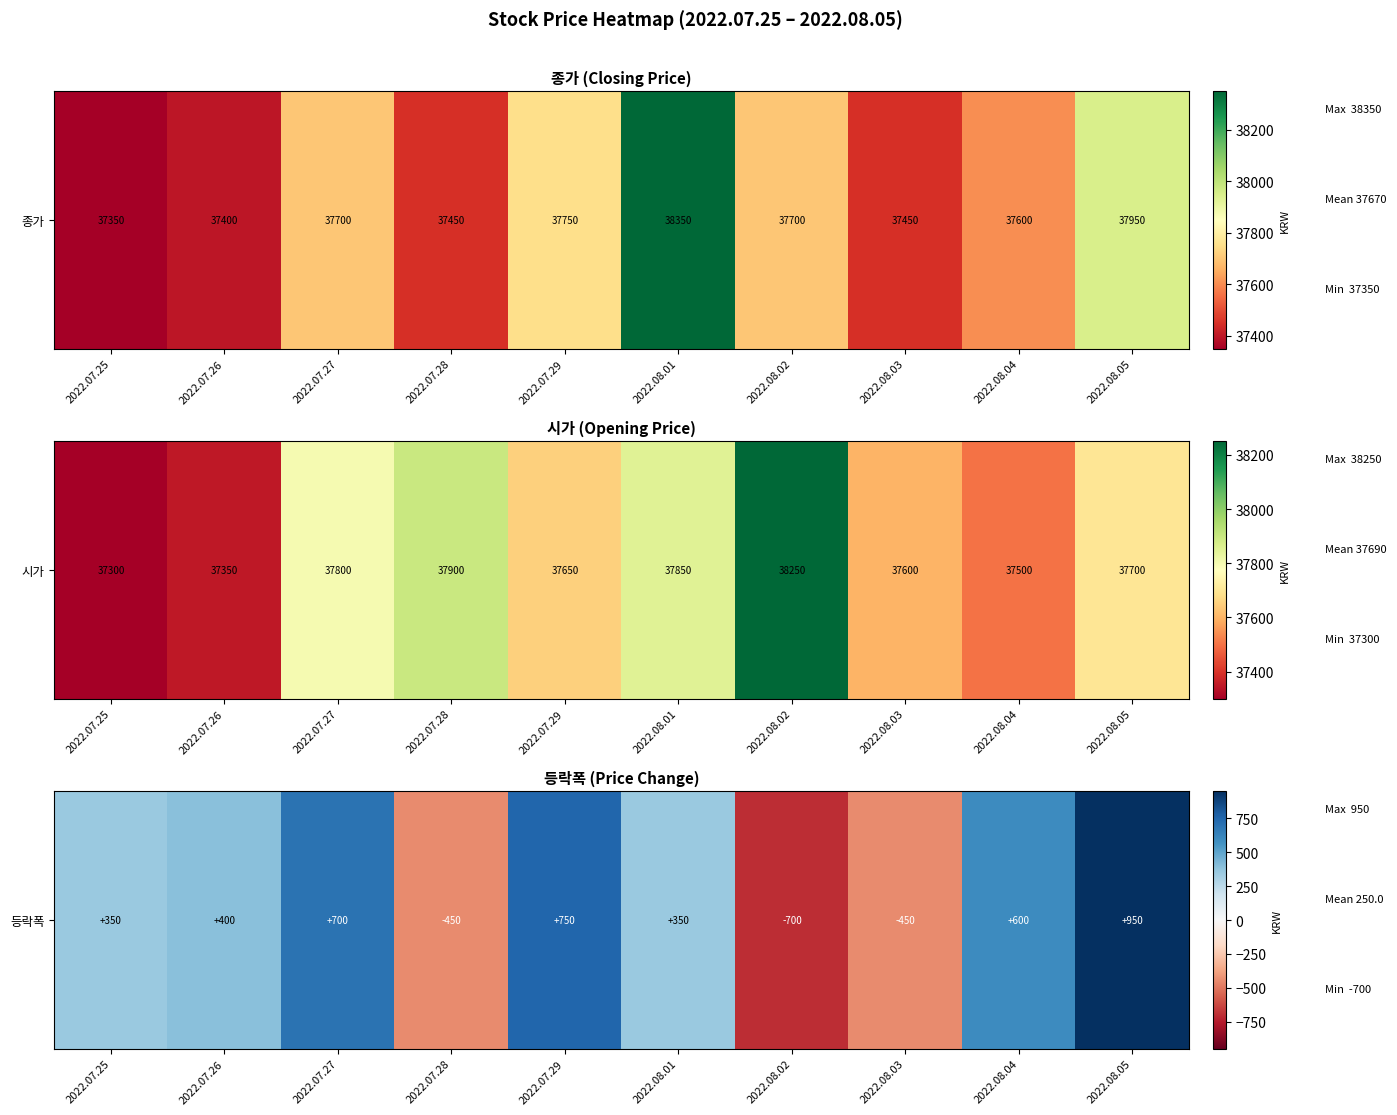

True or false: the data shows 648 at 2022.07.26.

False